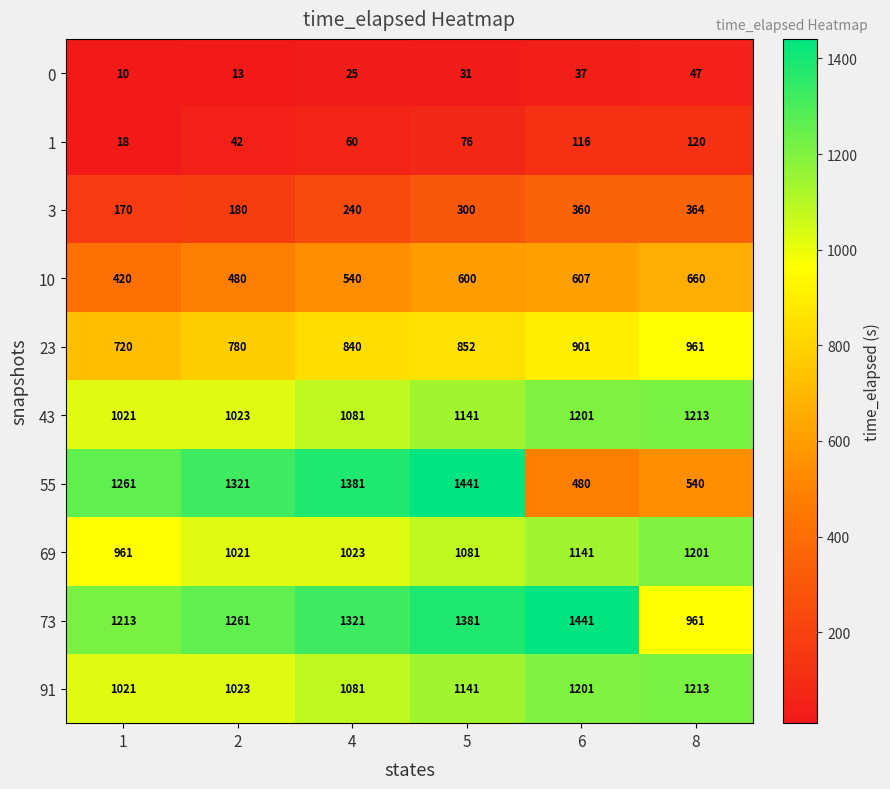

What is the maximum value for 23?

961